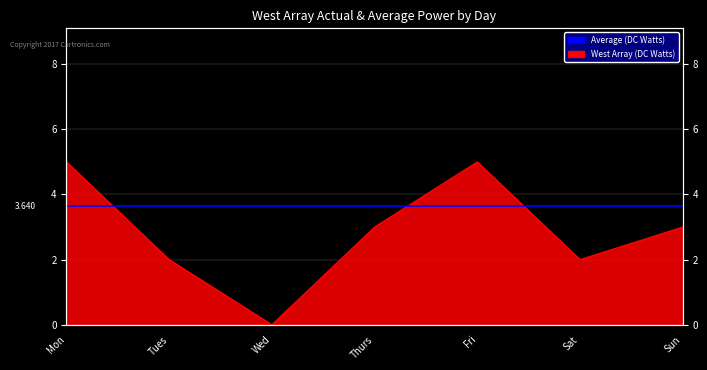

How many values exceed 3?

2